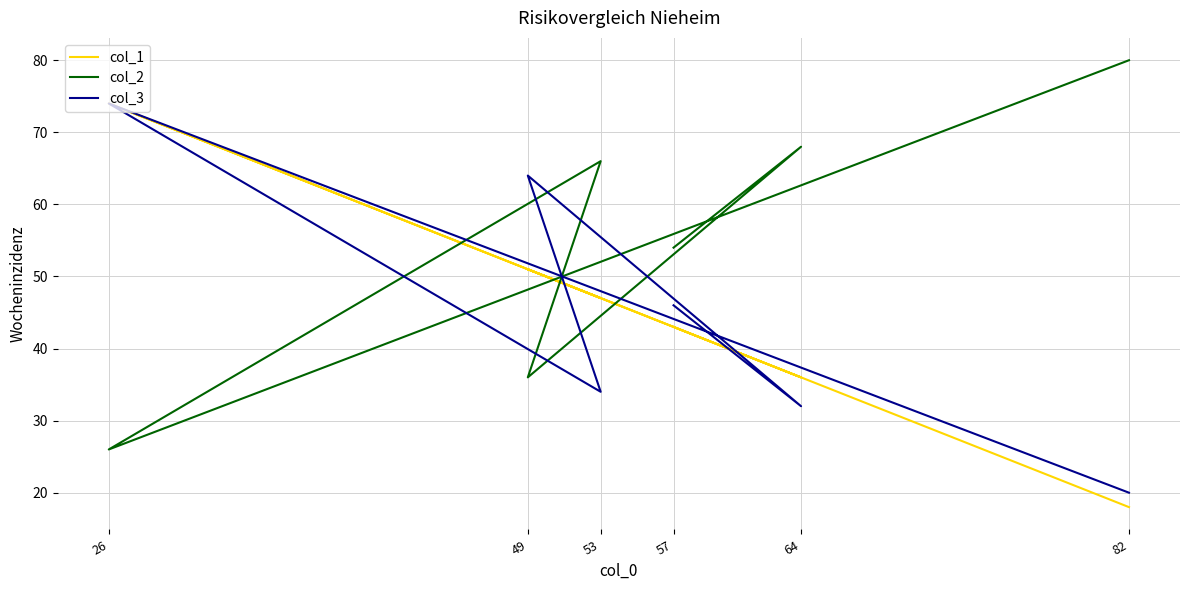

Reading left to right, transcribe all the data shown in this chart.

col_1: 43	36	51	47	74	18
col_2: 54	68	36	66	26	80
col_3: 46	32	64	34	74	20